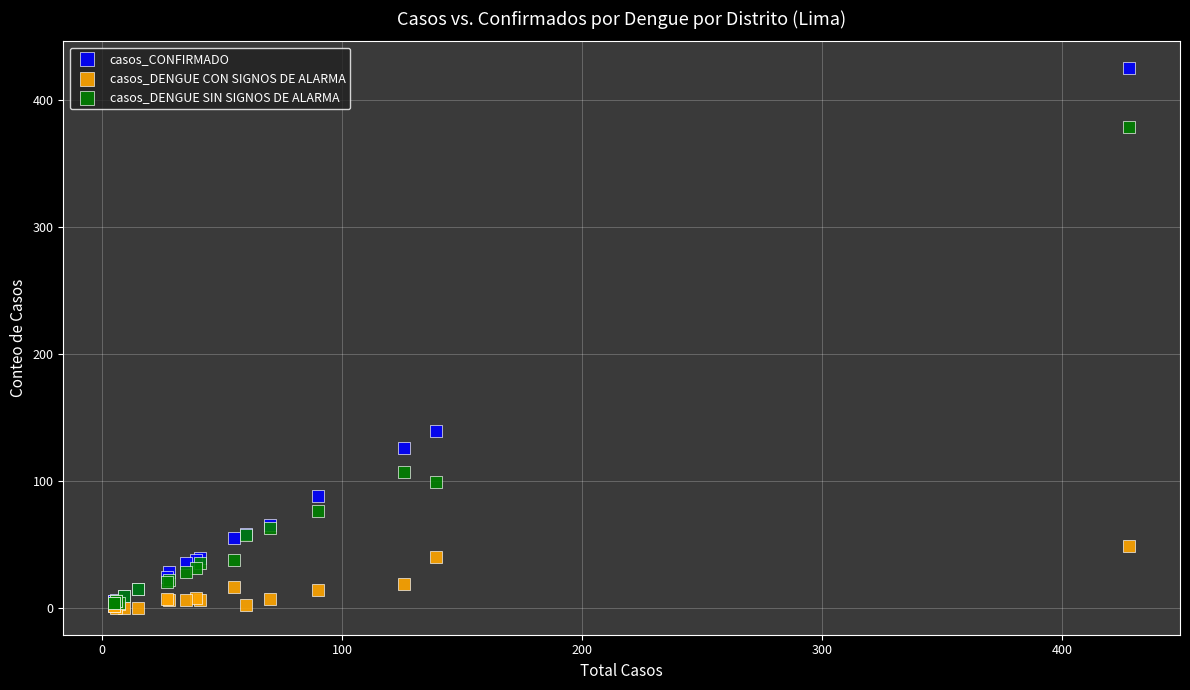

What are all the series names shown in the legend?

casos_CONFIRMADO, casos_DENGUE CON SIGNOS DE ALARMA, casos_DENGUE SIN SIGNOS DE ALARMA